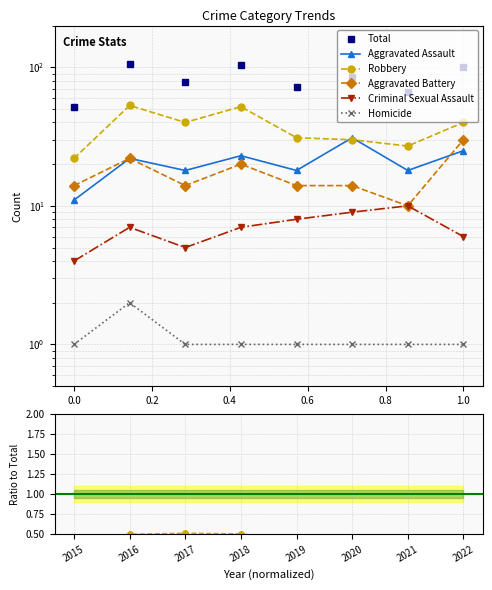

List the series in order of their peak value, highest first.

Total, Robbery, Aggravated Assault, Aggravated Battery, Criminal Sexual Assault, Homicide